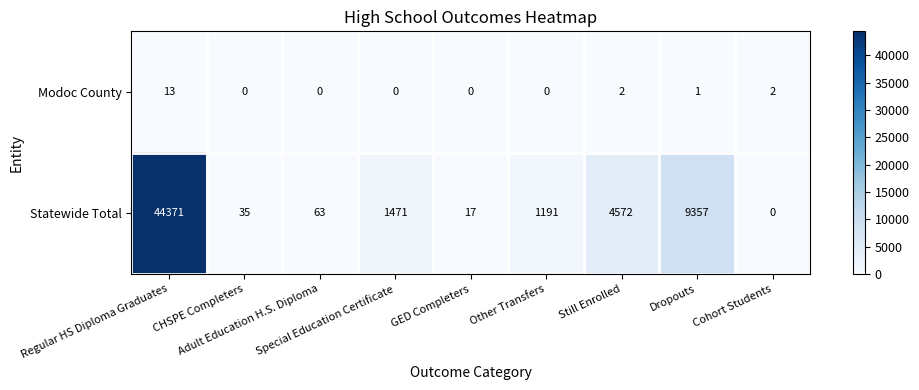

What is the sum of all Modoc County values?

18